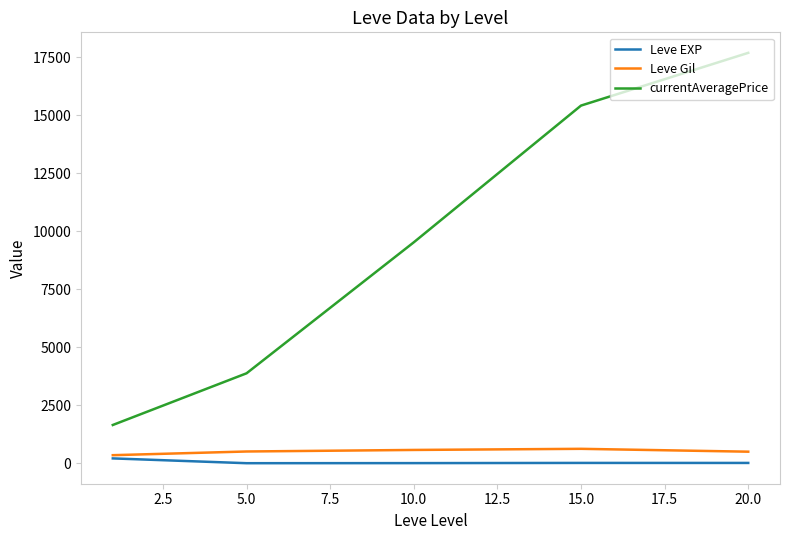

True or false: Leve EXP has more than 2 points higher than both neighbors.

False